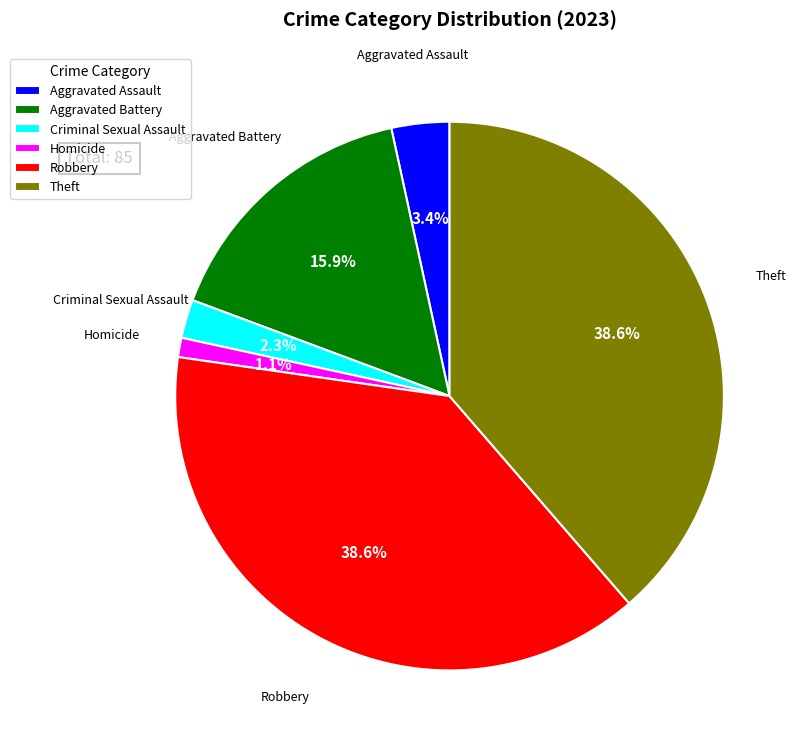

What percentage is the Homicide slice, to the nearest percent?

1%